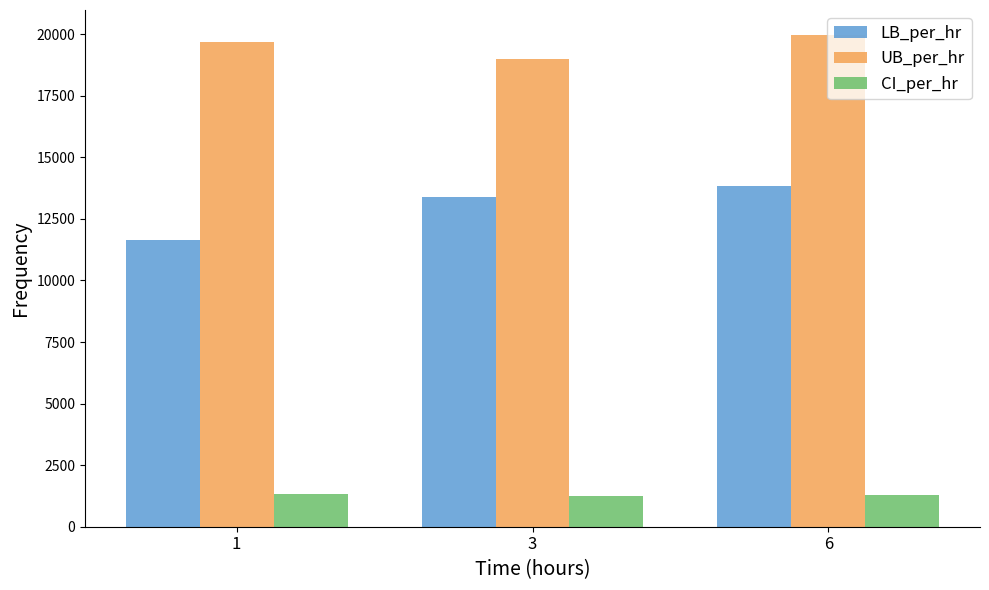

What is the value of the LB_per_hr bar at the 1st from the left?

11655.5